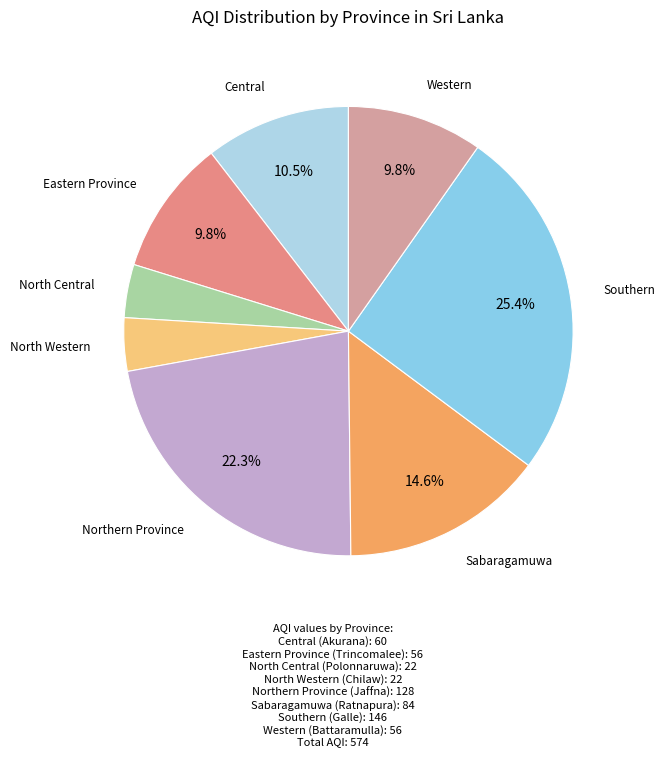

To the nearest percent, what is the average slice percentage?

12%